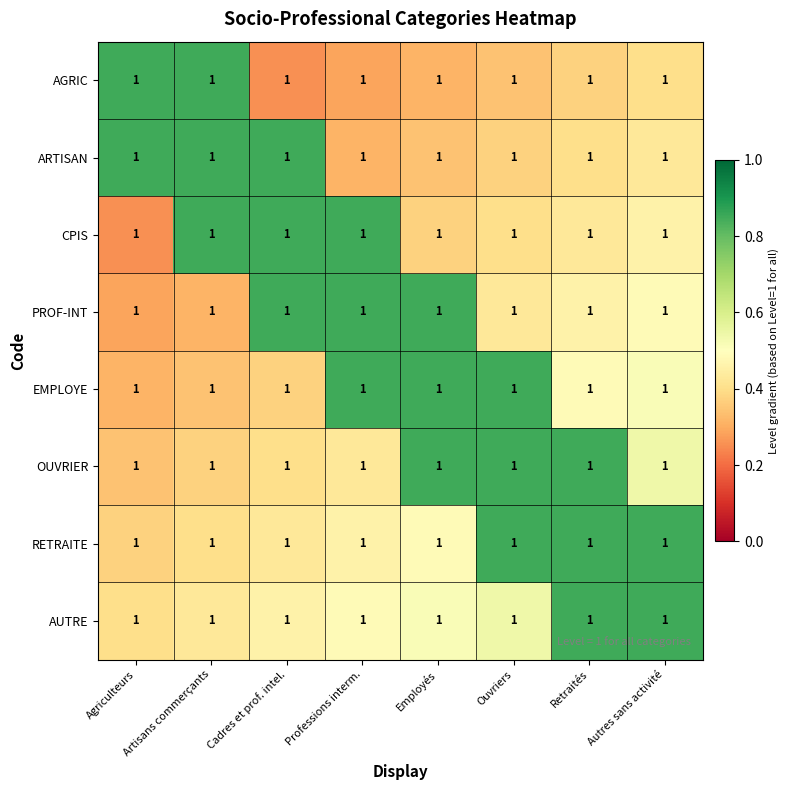

Count the number of data series in this chart.

8